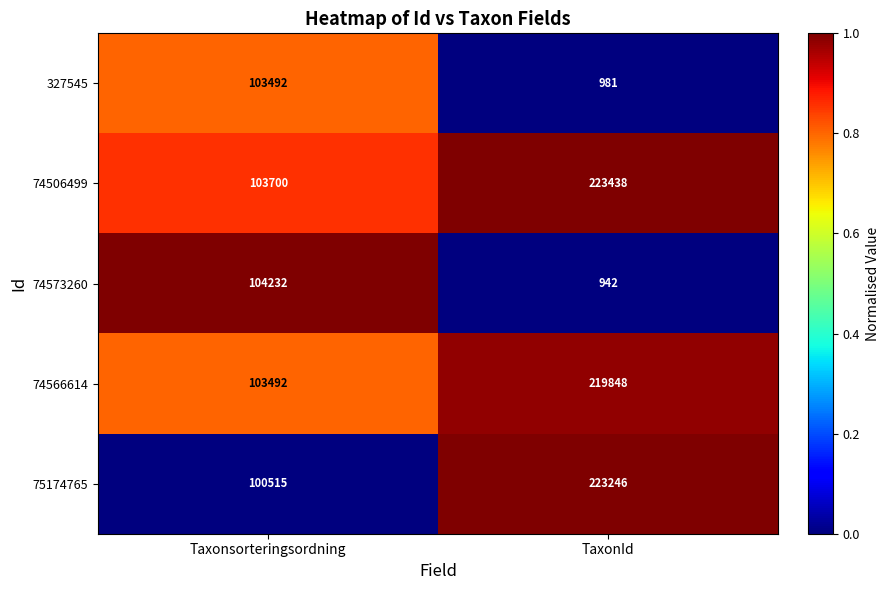

Count the number of categories in the chart.

2